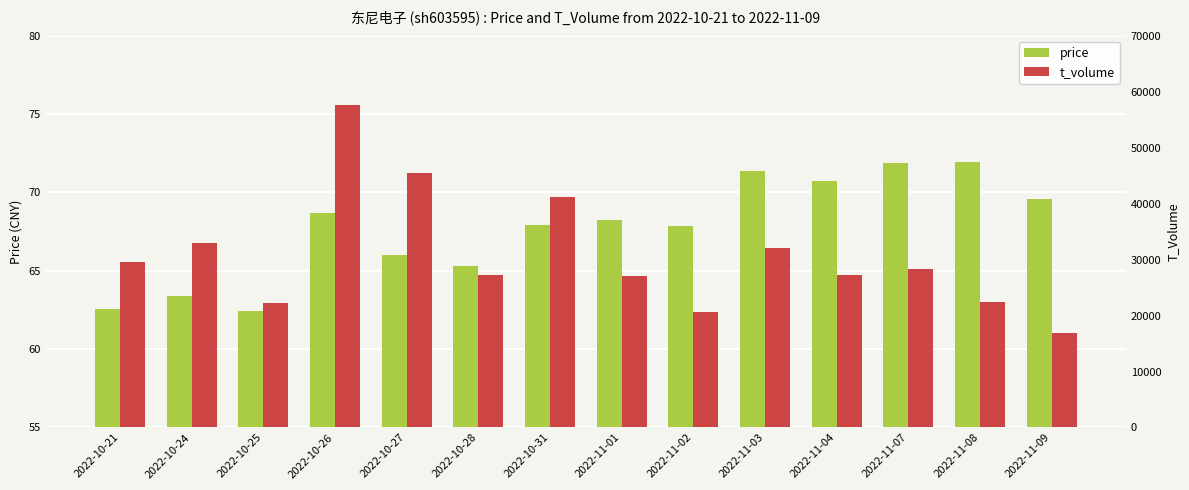

Reading right to left, what are all the values shown in this chart?

price: 2022-11-09=69.5	2022-11-08=72.0	2022-11-07=71.9	2022-11-04=70.7	2022-11-03=71.4	2022-11-02=67.9	2022-11-01=68.2	2022-10-31=67.9	2022-10-28=65.3	2022-10-27=66.0	2022-10-26=68.7	2022-10-25=62.4	2022-10-24=63.4	2022-10-21=62.6
t_volume: 2022-11-09=16914.0	2022-11-08=22487.0	2022-11-07=28276.0	2022-11-04=27248.0	2022-11-03=32035.0	2022-11-02=20688.0	2022-11-01=27025.0	2022-10-31=41176.0	2022-10-28=27190.0	2022-10-27=45454.0	2022-10-26=57620.0	2022-10-25=22306.0	2022-10-24=32931.0	2022-10-21=29537.0